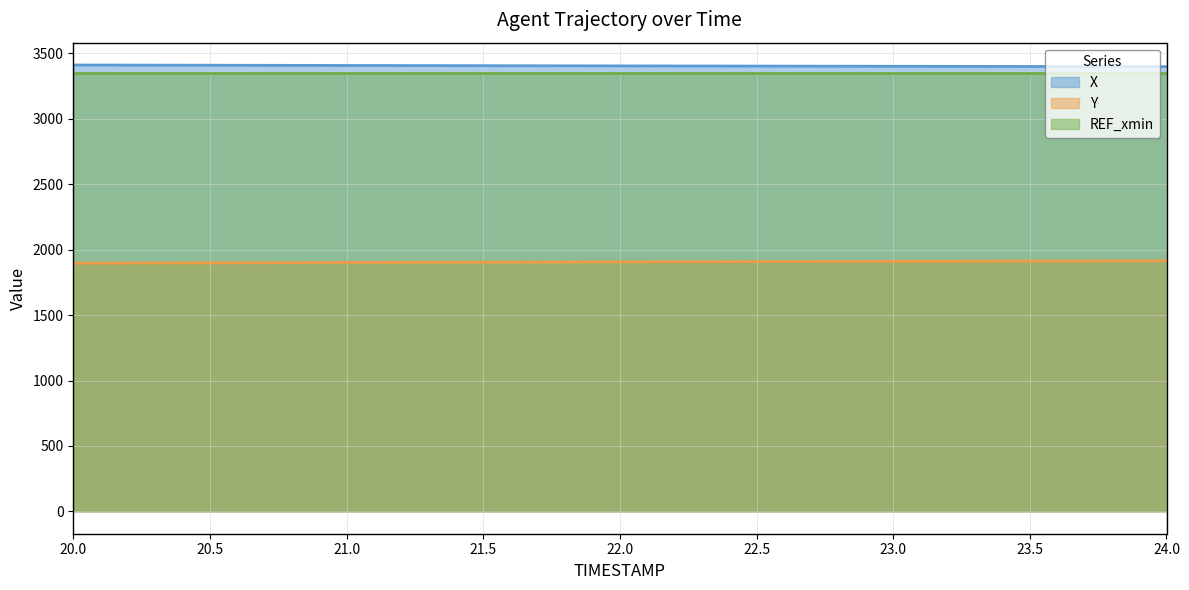

What is the value of the Y point at the 8th from the left?

1913.0